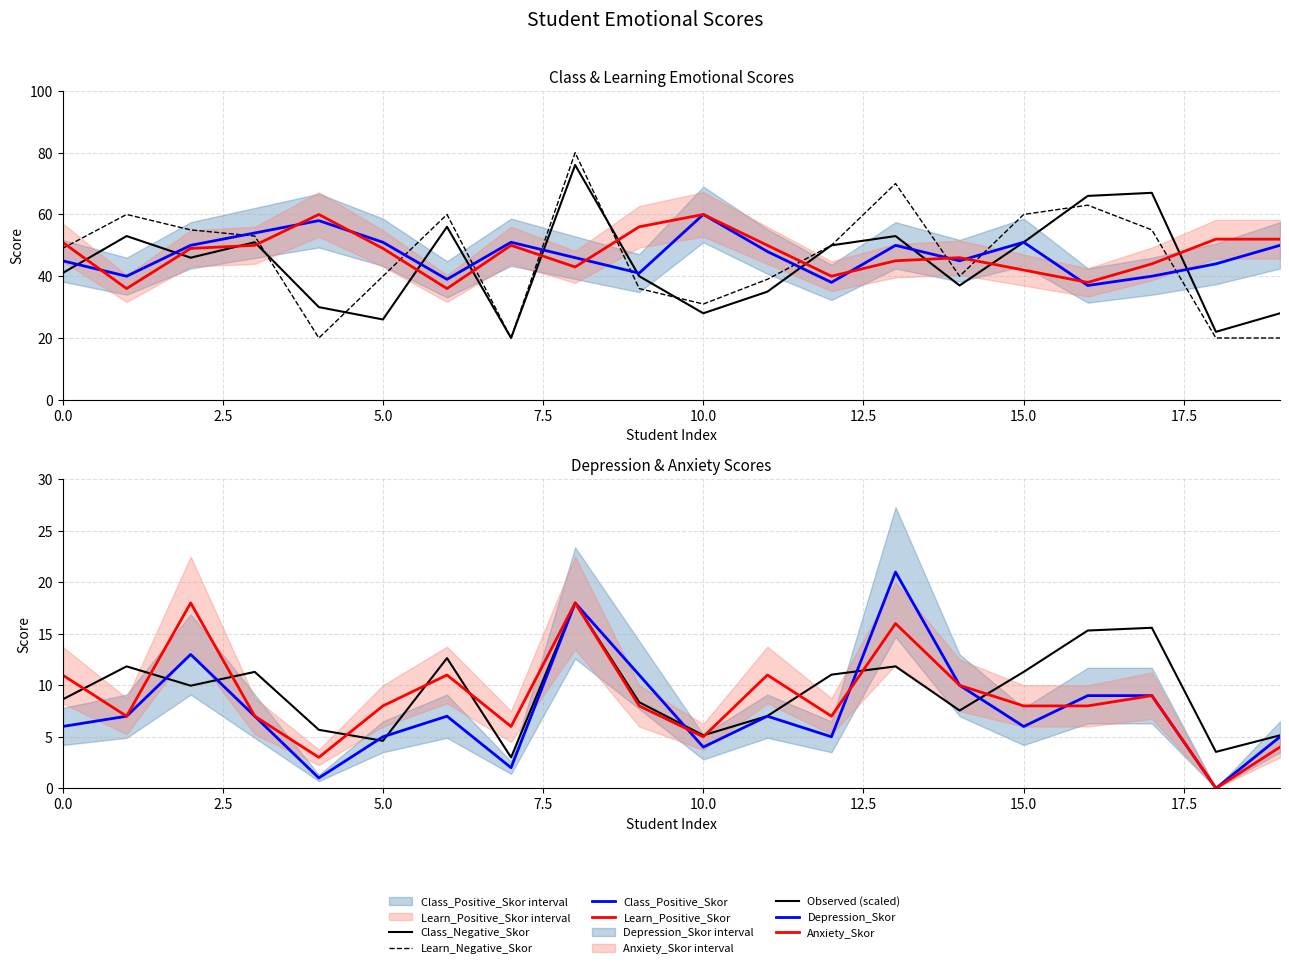

Which label corresponds to the largest value in the chart?

8